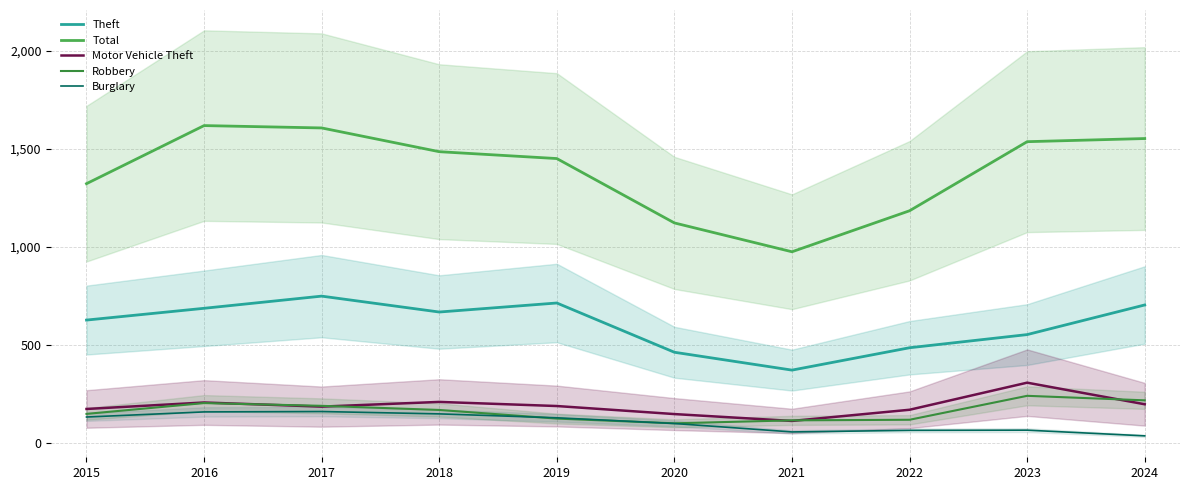

Does the chart display data point markers on the line(s)?

No